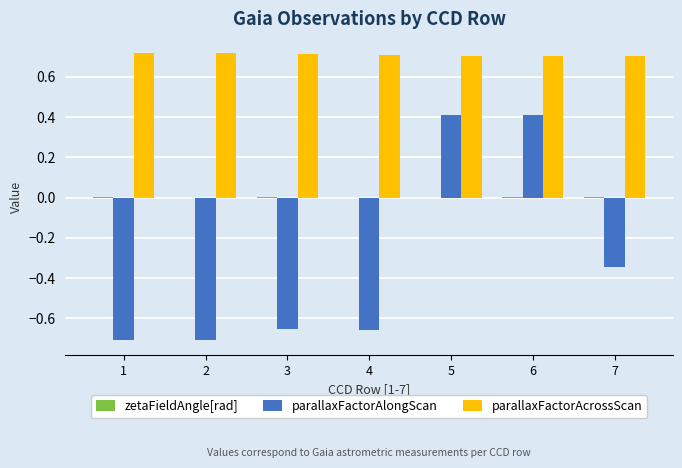

Which series has the largest total across all categories?

parallaxFactorAcrossScan